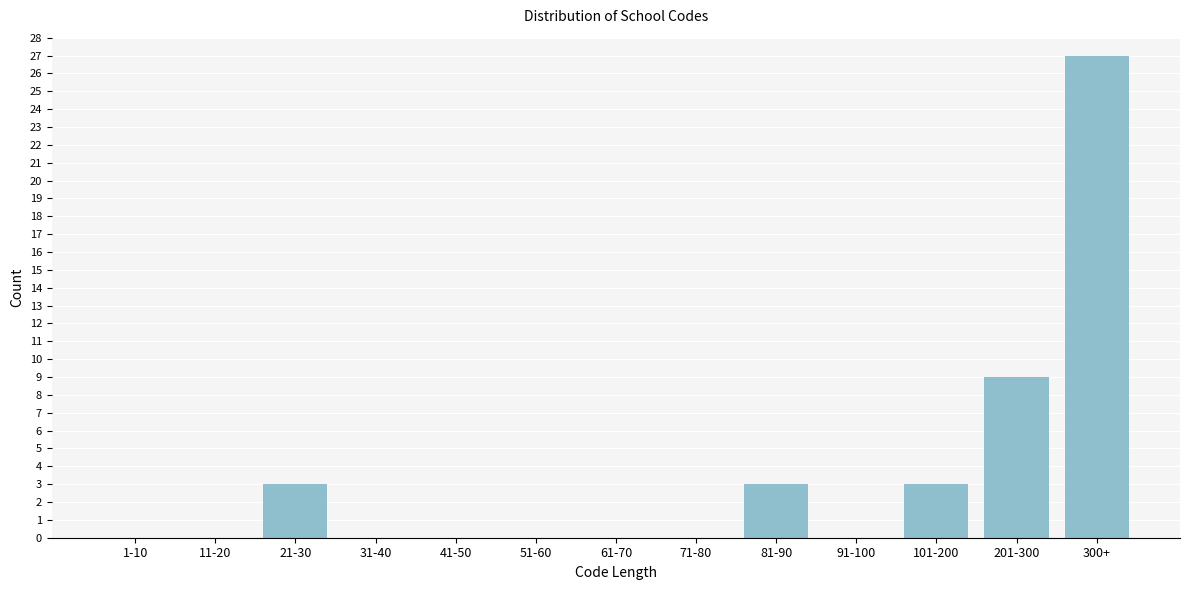

Reading left to right, extract all data points from this chart.

1-10=0	11-20=0	21-30=3	31-40=0	41-50=0	51-60=0	61-70=0	71-80=0	81-90=3	91-100=0	101-200=3	201-300=9	300+=27